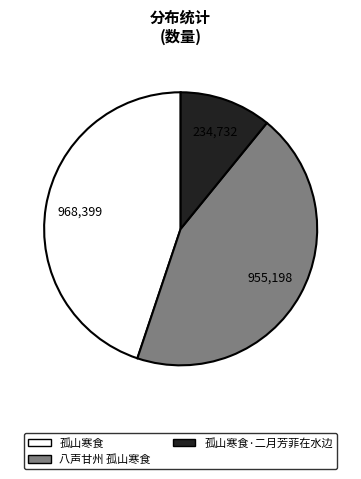

Does any single category account for the majority?

No